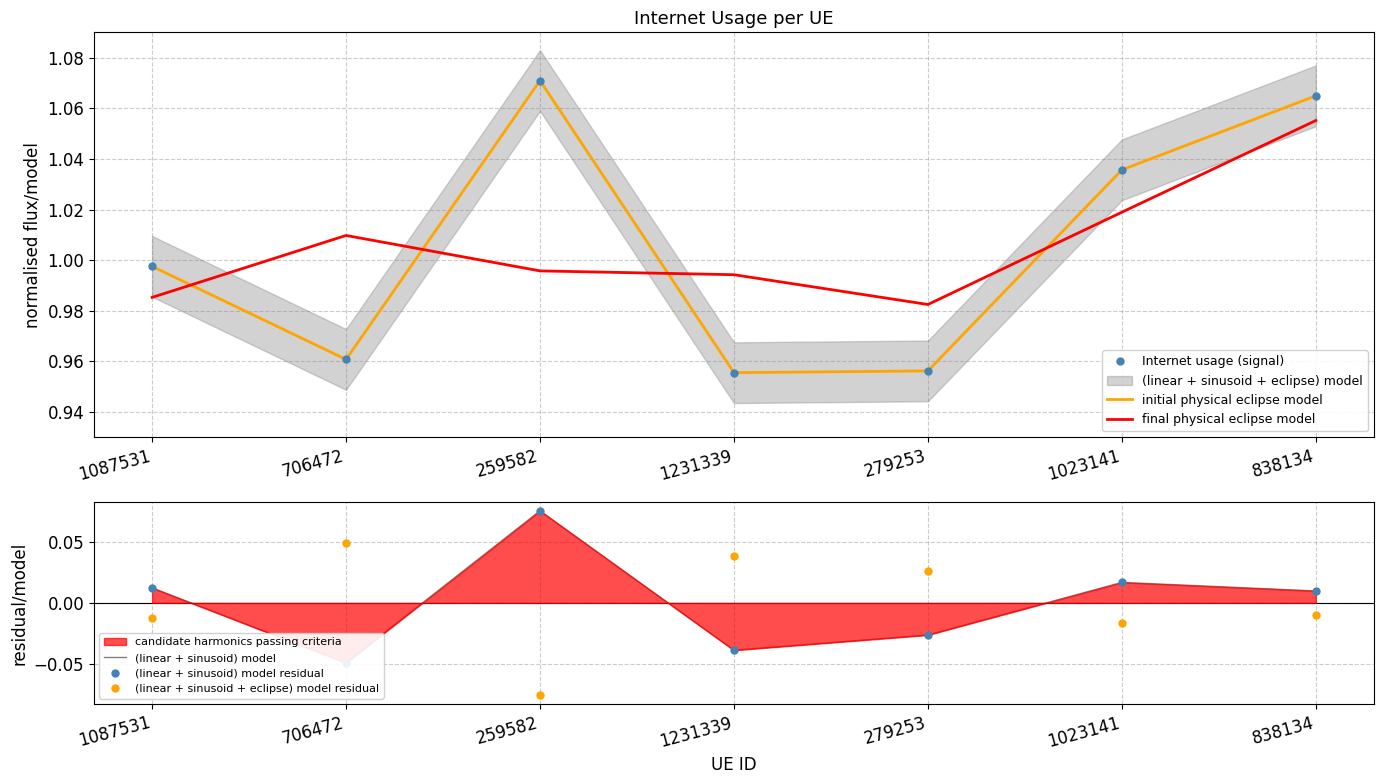

At which label does (linear + sinusoid + eclipse) model residual first exceed 0?

706472